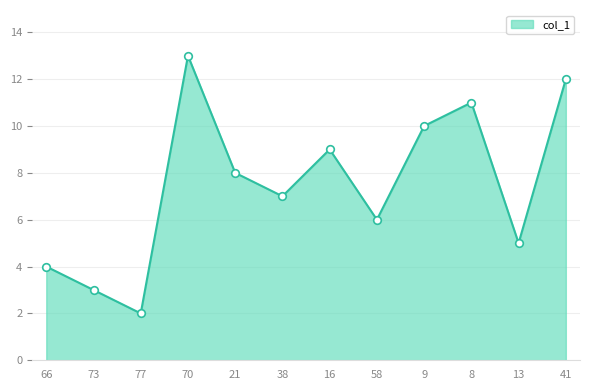

What is the change in value from 58 to 9?

+4.0